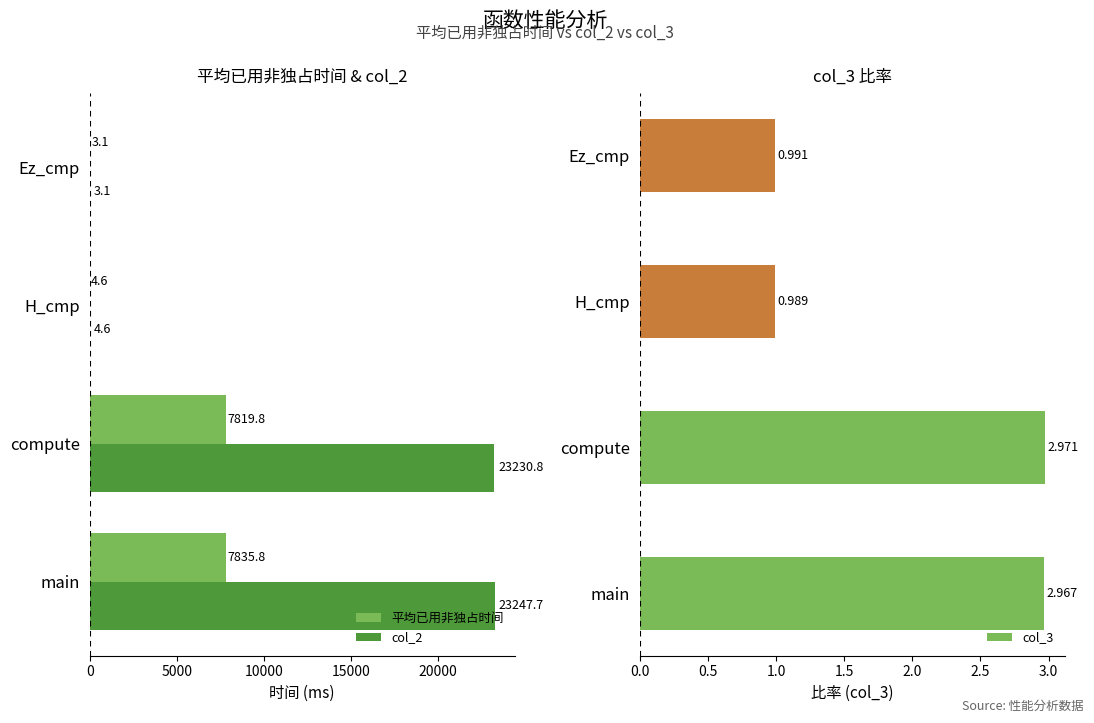

What is the sum of the 平均已用非独占时间 values at compute and Ez_cmp?

7822.9